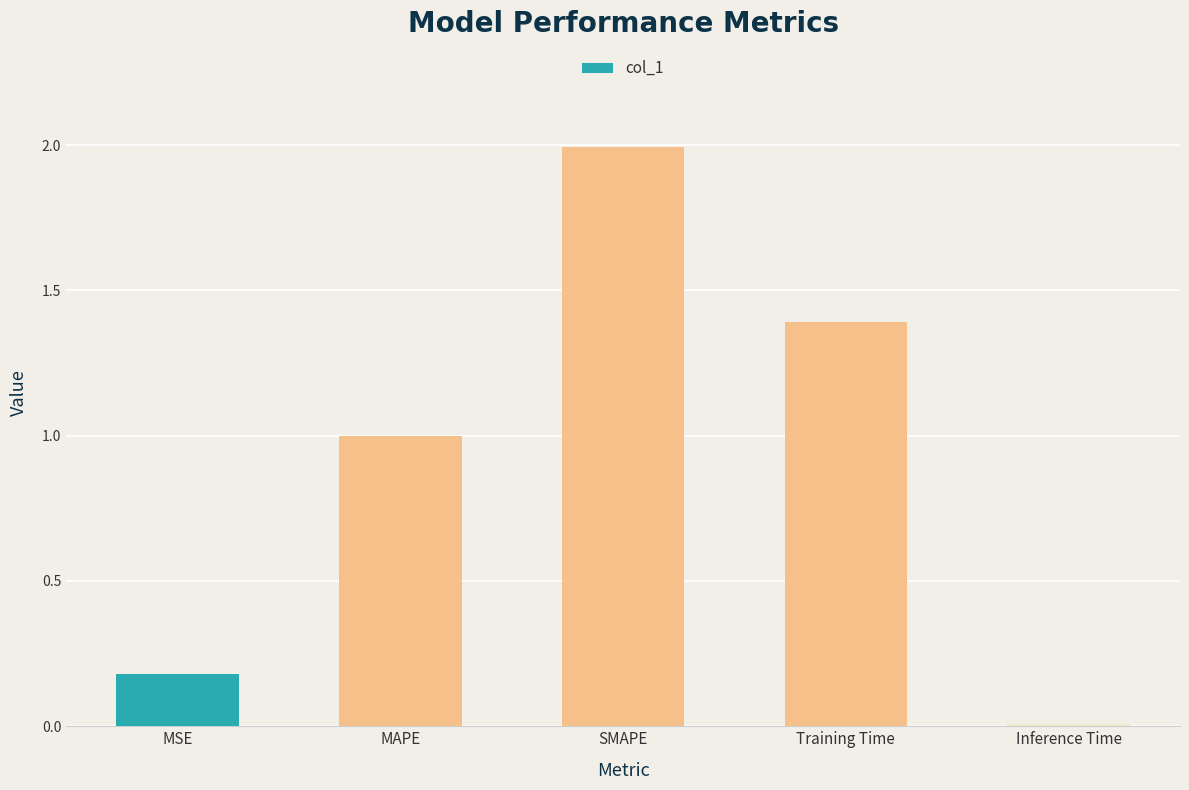

What is the difference between the maximum and second lowest values?

1.8